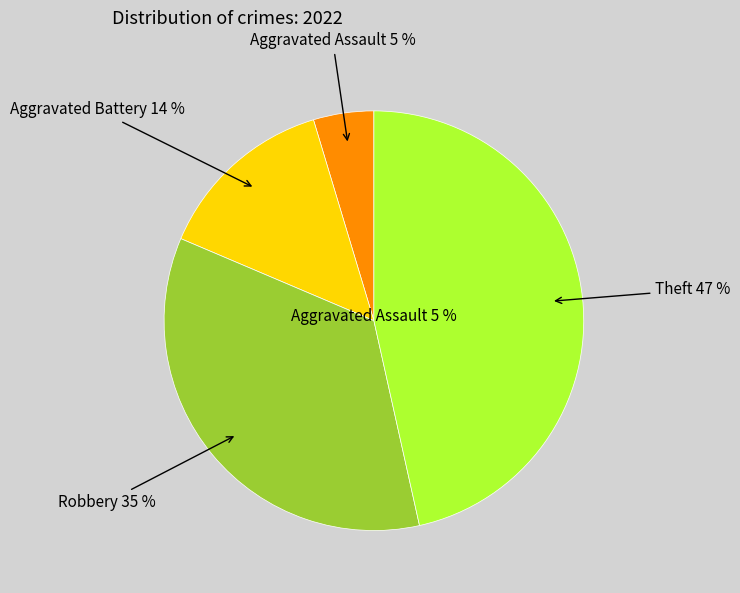

How many segments does this pie chart have?

4